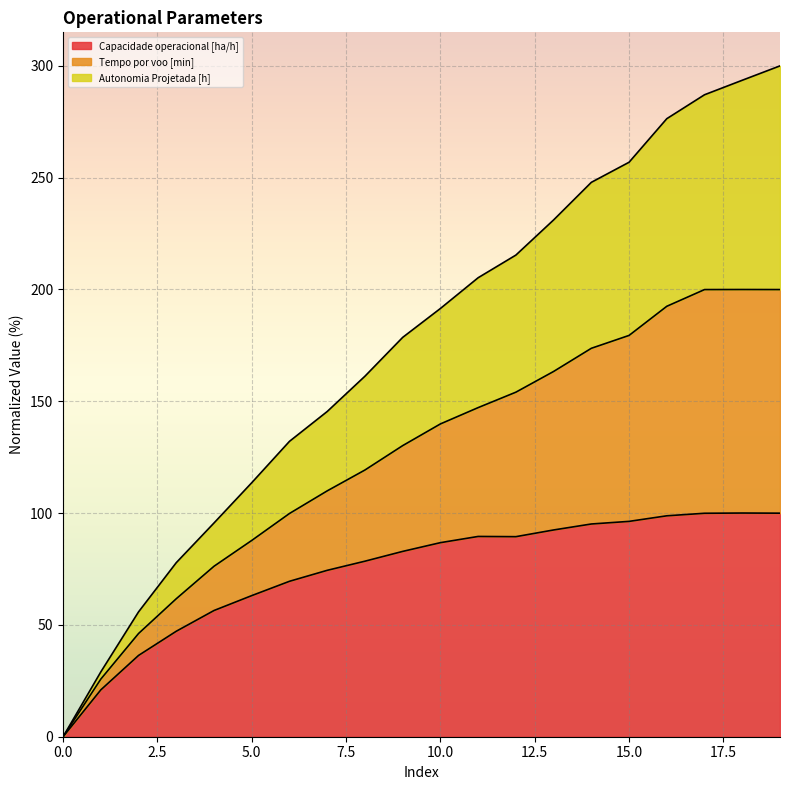

What are all the series names shown in the legend?

Capacidade operacional [ha/h], Tempo por voo [min], Autonomia Projetada [h]